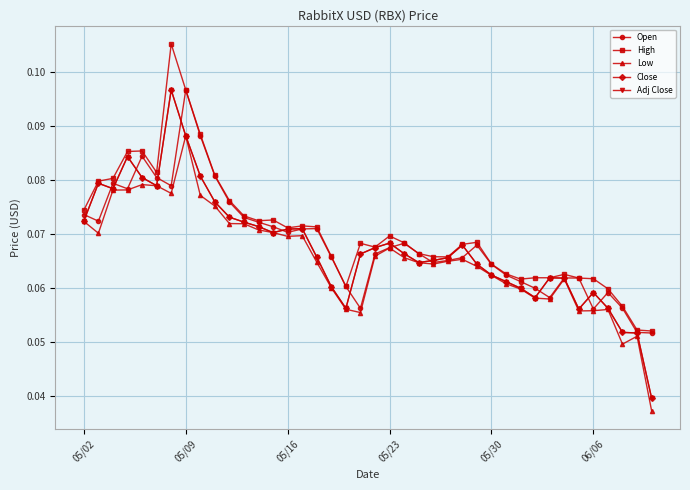

Does the chart have visible grid lines?

Yes